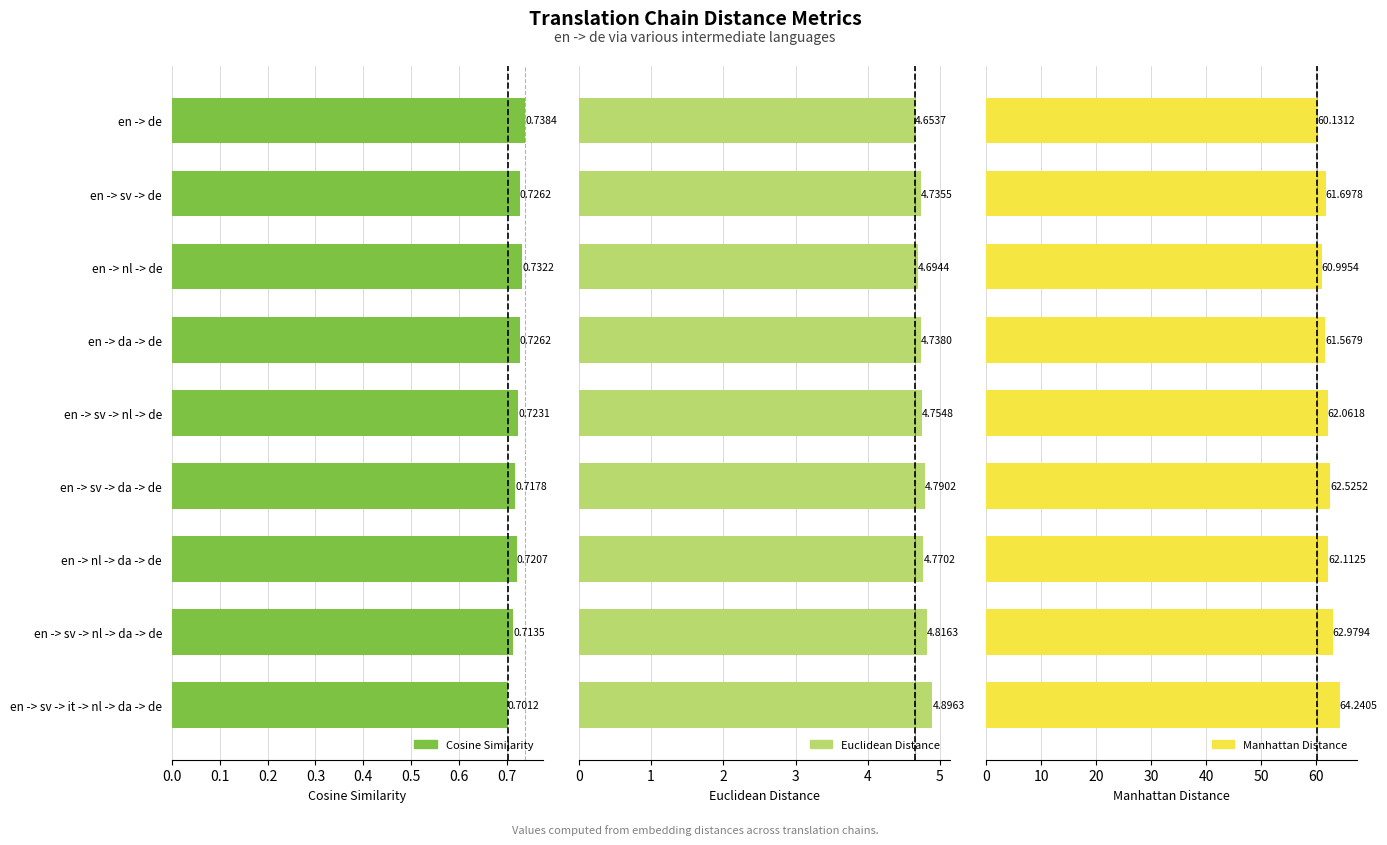

True or false: Manhattan Distance has a value of 100.0 at en -> de.

False